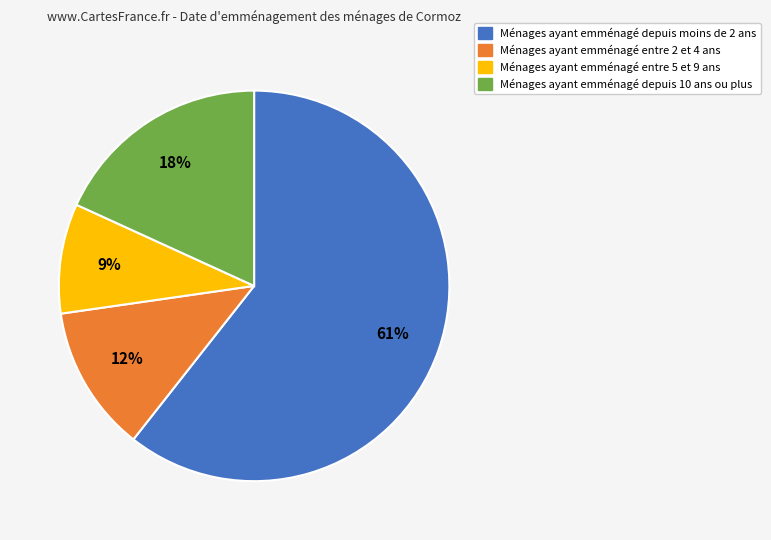

To the nearest percent, what is the difference between the largest and smallest slice percentages?

52%